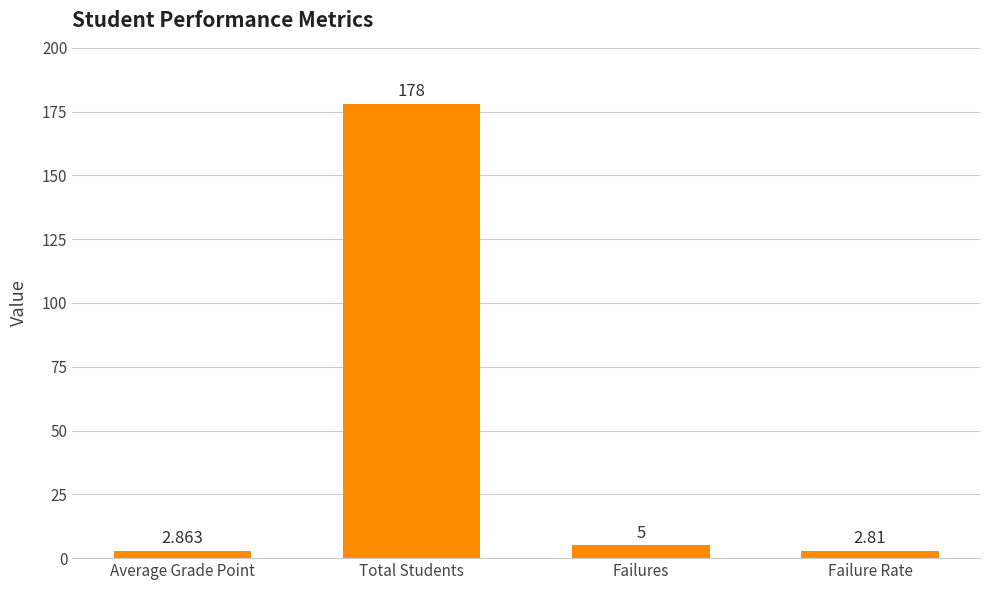

Is it true that the value at Total Students is 247.2?

False